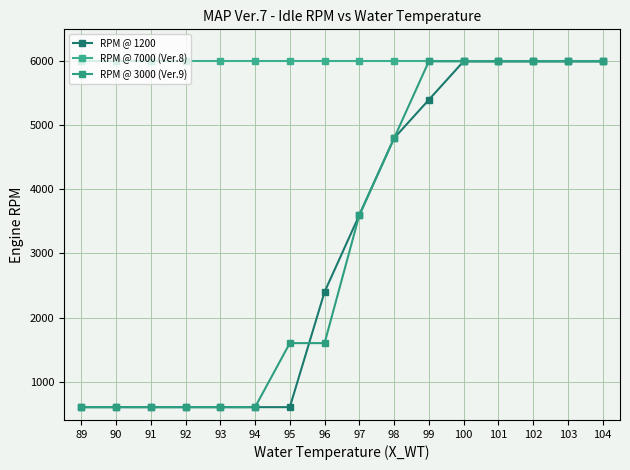

Is it true that RPM @ 1200 equals 6000 at 102?

True